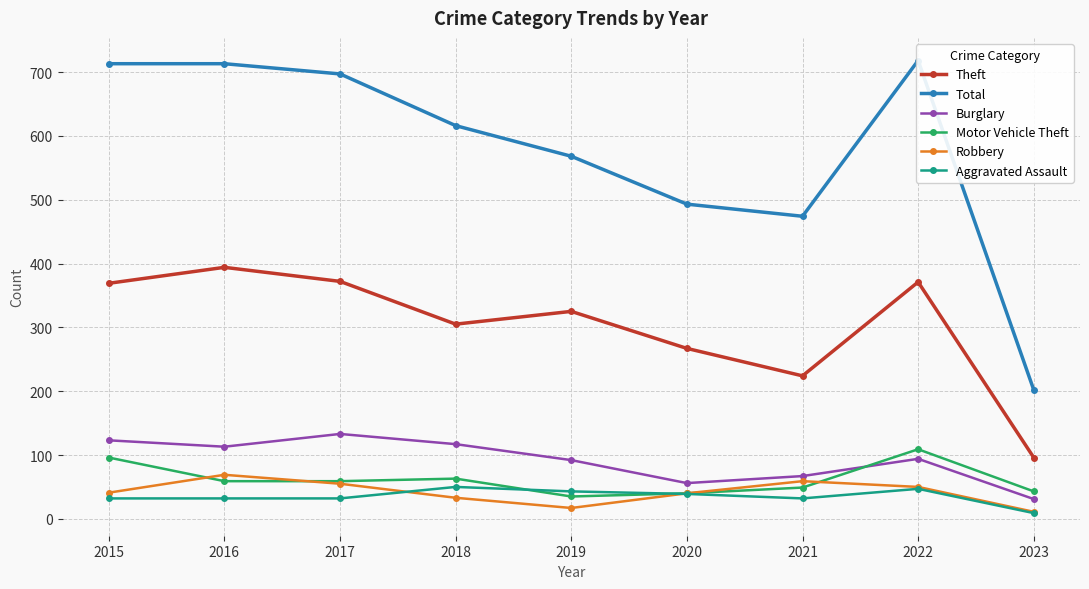

Rank the series by their maximum value, from lowest to highest.

Aggravated Assault, Robbery, Motor Vehicle Theft, Burglary, Theft, Total